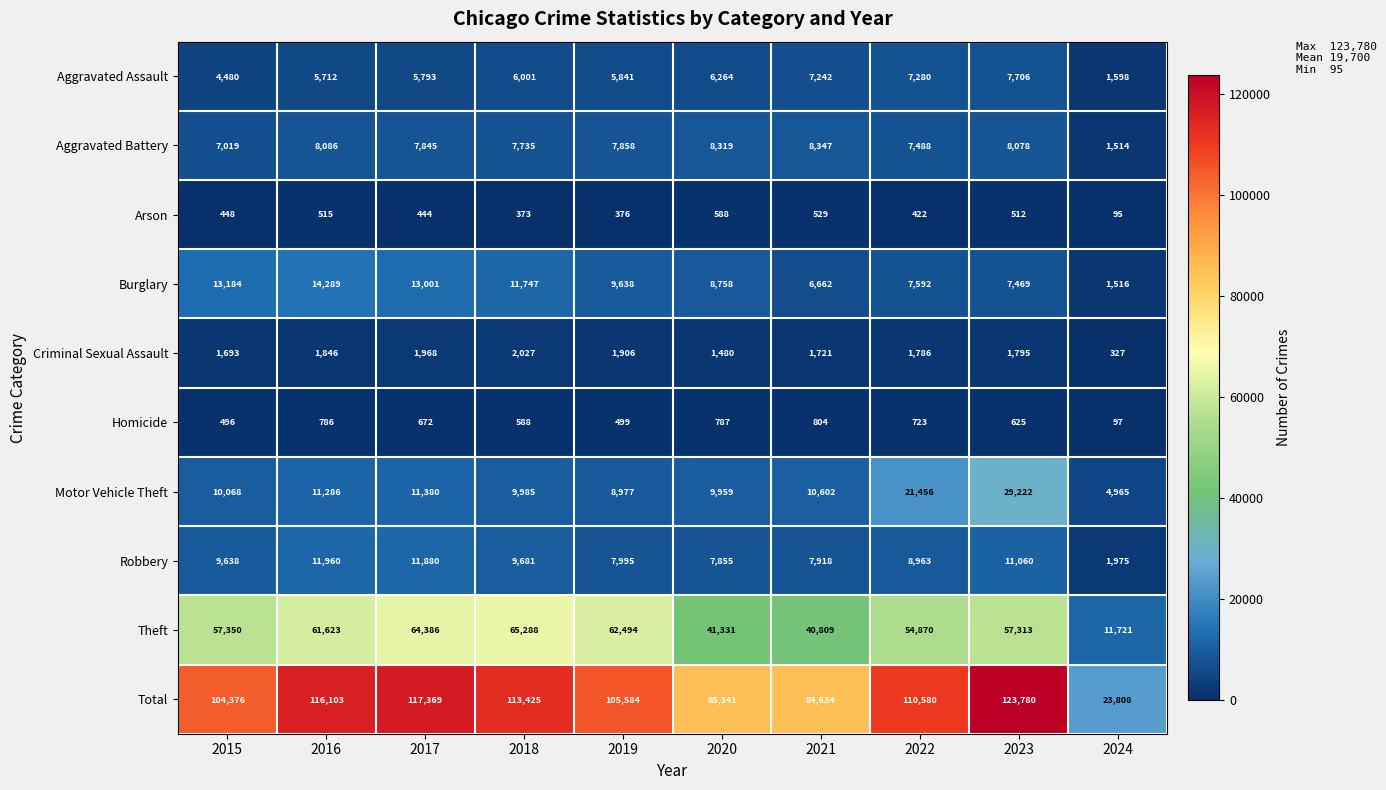

Between 2019 and 2024, which series saw the biggest shift?

Total